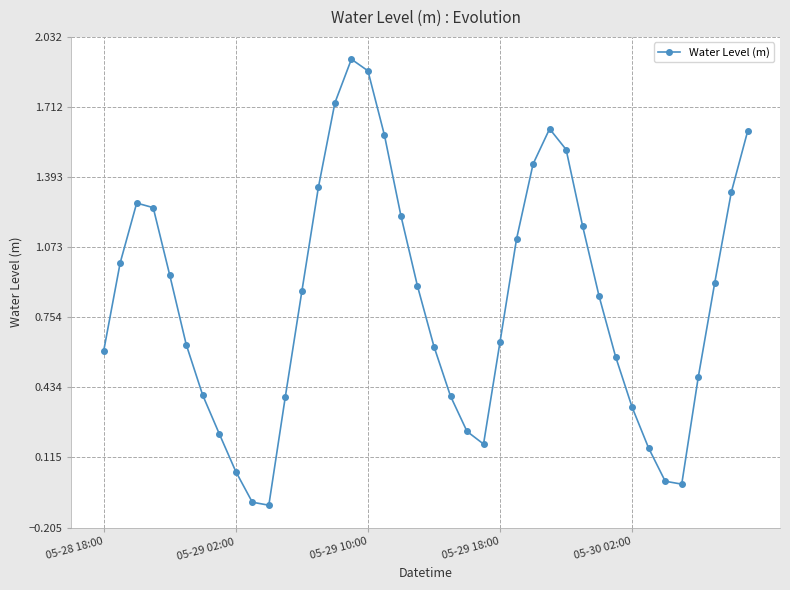

How many lines are shown in the chart?

1